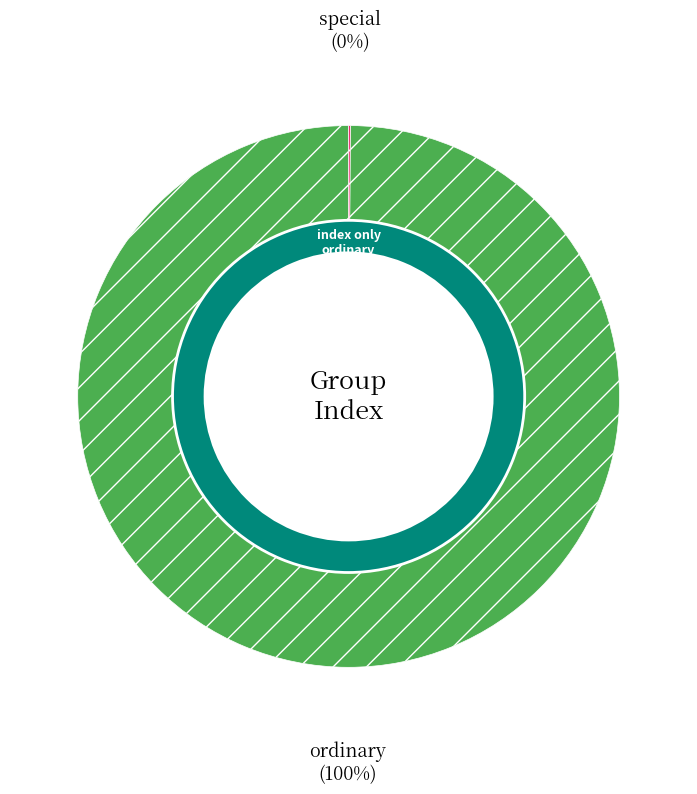

What is the smallest slice in the pie chart?

special